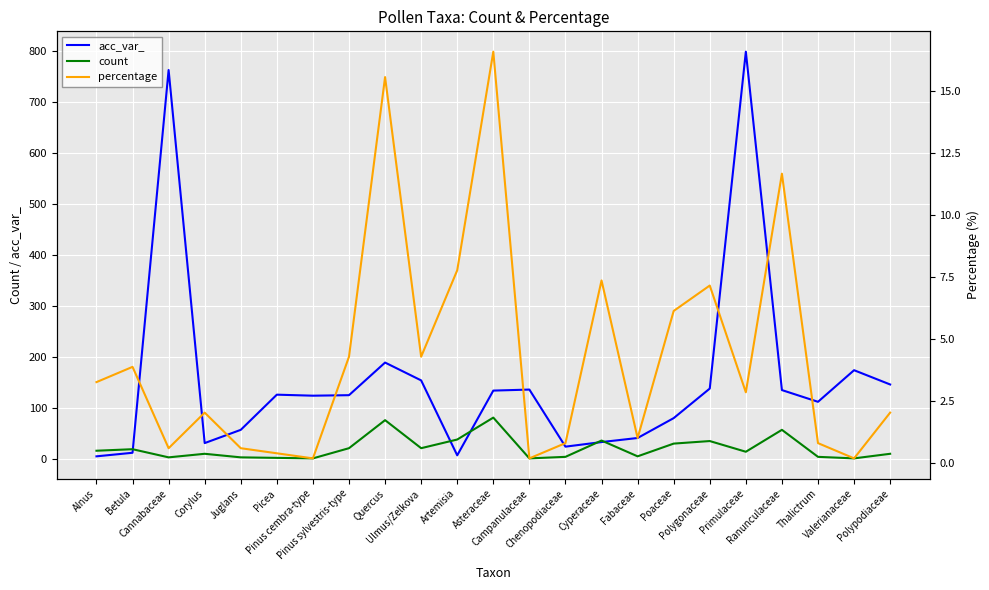

Reading right to left, what are all the values shown in this chart?

acc_var_: Polypodiaceae=146.0	Valerianaceae=174.0	Thalictrum=112.0	Ranunculaceae=135.0	Primulaceae=799.0	Polygonaceae=138.0	Poaceae=80.0	Fabaceae=41.0	Cyperaceae=33.0	Chenopodiaceae=24.0	Campanulaceae=136.0	Asteraceae=134.0	Artemisia=7.0	Ulmus/Zelkova=154.0	Quercus=189.0	Pinus sylvestris-type=125.0	Pinus cembra-type=124.0	Picea=126.0	Juglans=57.0	Corylus=31.0	Cannabaceae=763.0	Betula=12.0	Alnus=5.0
count: Polypodiaceae=10.0	Valerianaceae=1.0	Thalictrum=4.0	Ranunculaceae=57.0	Primulaceae=14.0	Polygonaceae=35.0	Poaceae=30.0	Fabaceae=5.0	Cyperaceae=36.0	Chenopodiaceae=4.0	Campanulaceae=1.0	Asteraceae=81.0	Artemisia=38.0	Ulmus/Zelkova=21.0	Quercus=76.0	Pinus sylvestris-type=21.0	Pinus cembra-type=1.0	Picea=2.0	Juglans=3.0	Corylus=10.0	Cannabaceae=3.0	Betula=19.0	Alnus=16.0
percentage: Polypodiaceae=2.0	Valerianaceae=0.2	Thalictrum=0.8	Ranunculaceae=11.7	Primulaceae=2.9	Polygonaceae=7.2	Poaceae=6.1	Fabaceae=1.0	Cyperaceae=7.4	Chenopodiaceae=0.8	Campanulaceae=0.2	Asteraceae=16.6	Artemisia=7.8	Ulmus/Zelkova=4.3	Quercus=15.6	Pinus sylvestris-type=4.3	Pinus cembra-type=0.2	Picea=0.4	Juglans=0.6	Corylus=2.0	Cannabaceae=0.6	Betula=3.9	Alnus=3.3